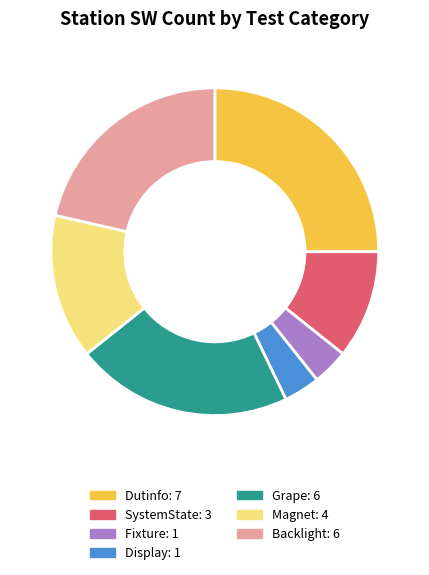

Is there any slice that represents more than half of the pie?

No